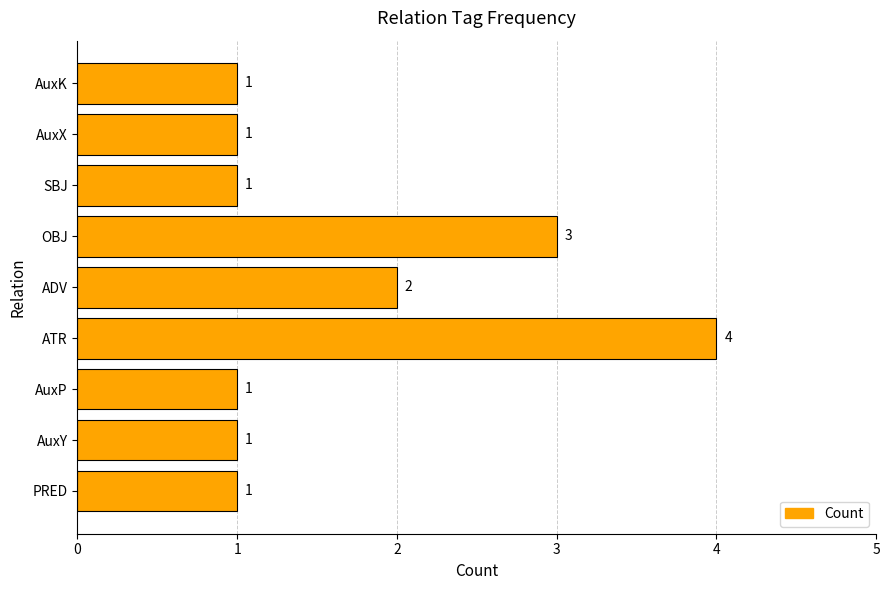

The value at AuxP is 1. True or false?

True